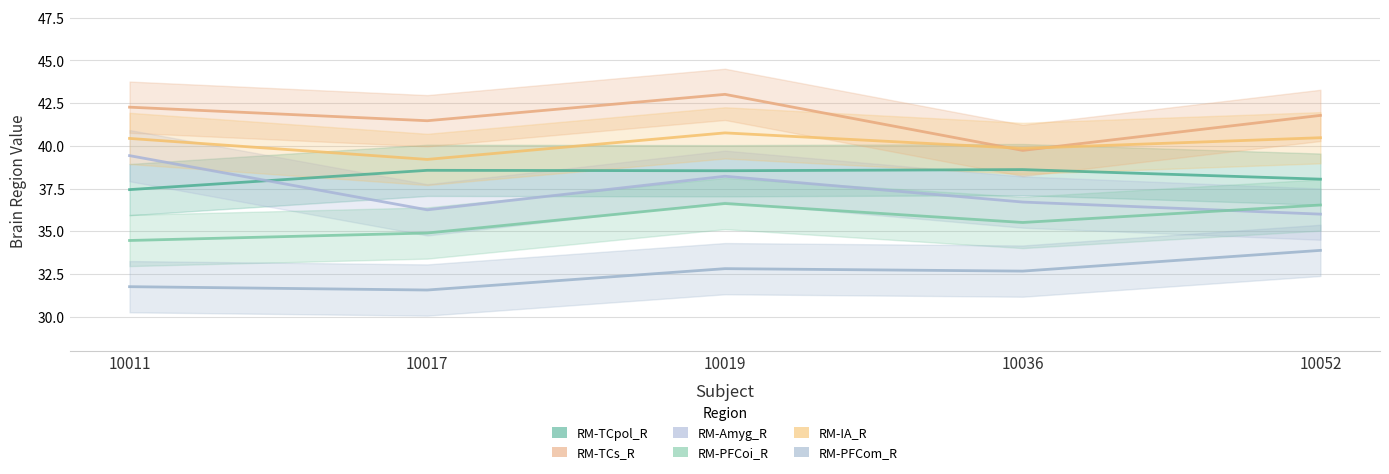

At 10017, list the series in order from largest to smallest.

RM-TCs_R, RM-IA_R, RM-TCpol_R, RM-Amyg_R, RM-PFCoi_R, RM-PFCom_R